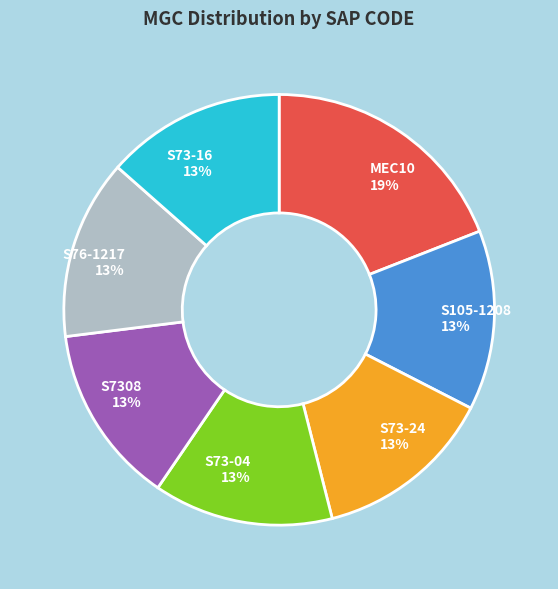

True or false: S73-04 accounts for 13% of the total.

True